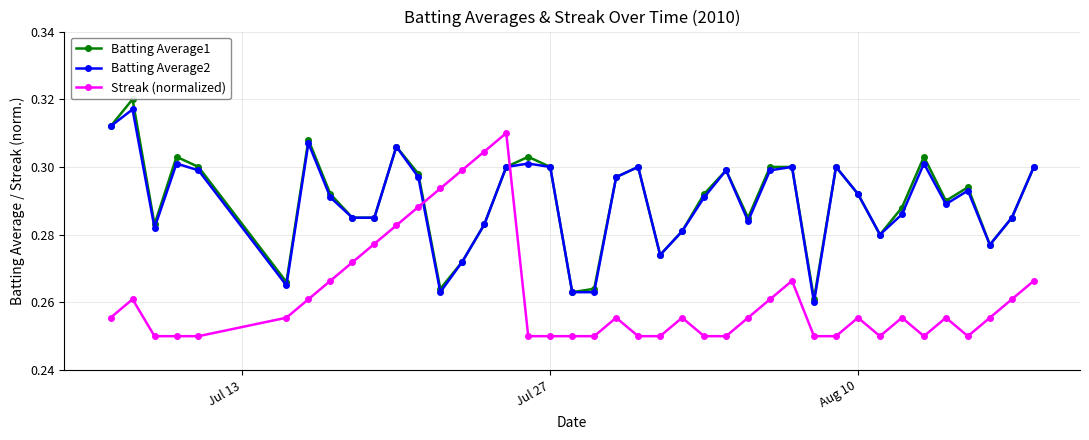

How many Batting Average2 values are between 0 and 1?

40